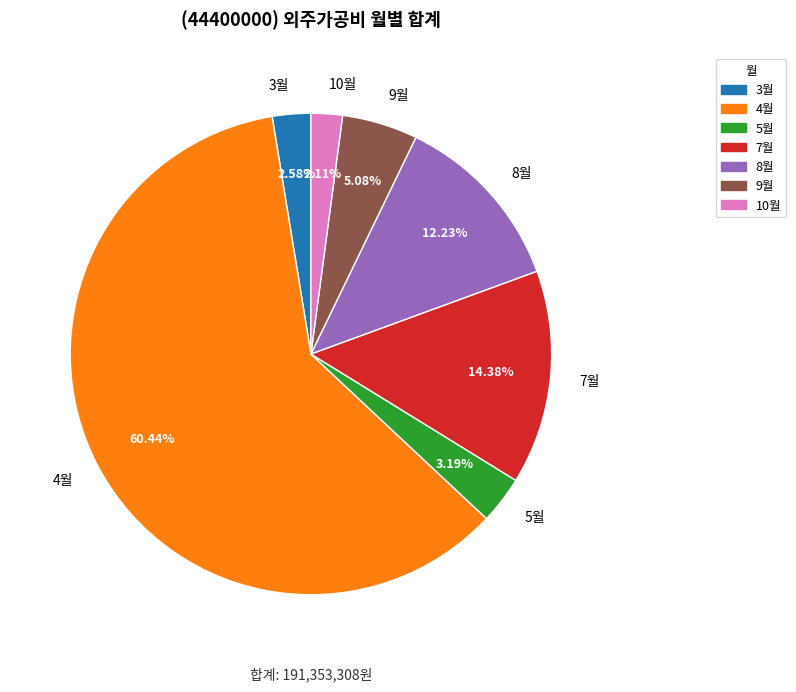

How many segments does this pie chart have?

7